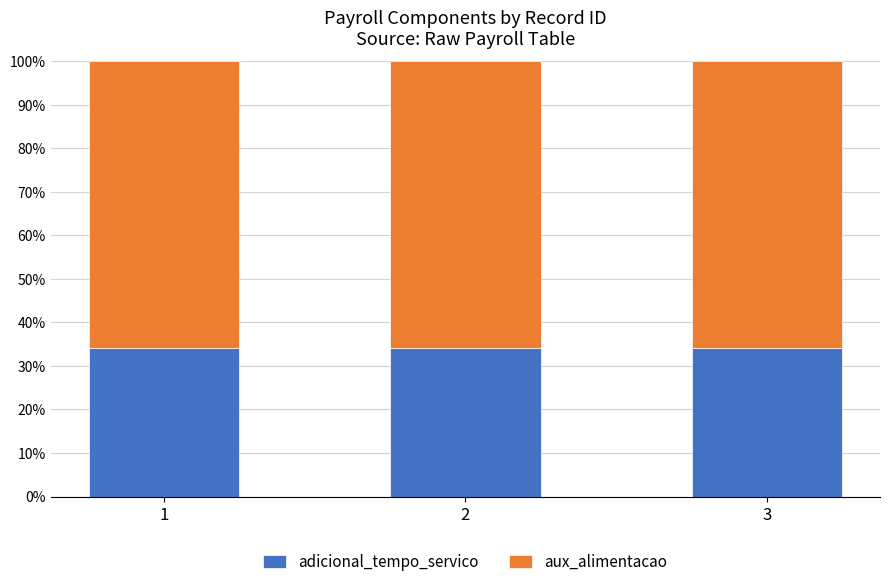

What is the total value across all series at 2?

100.0